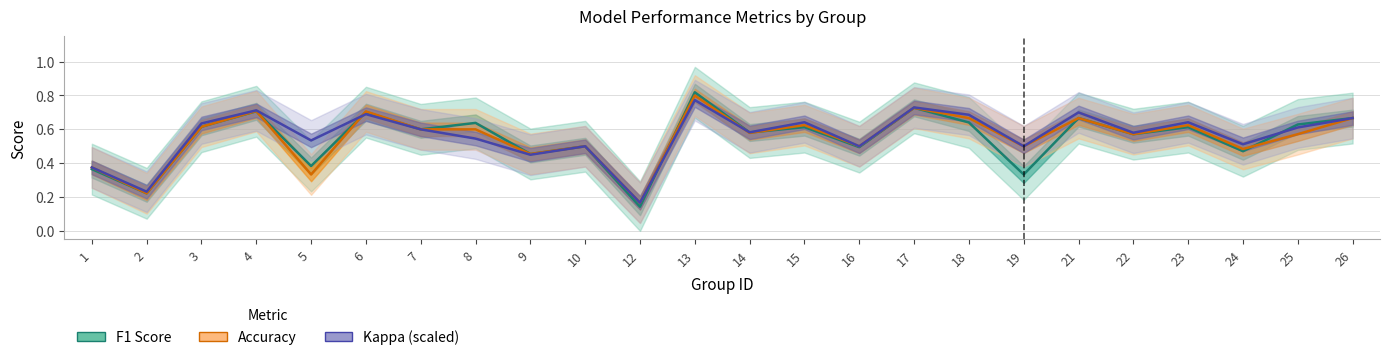

Is the value of F1 Score at 14 greater than the value of Accuracy at 22?

Yes